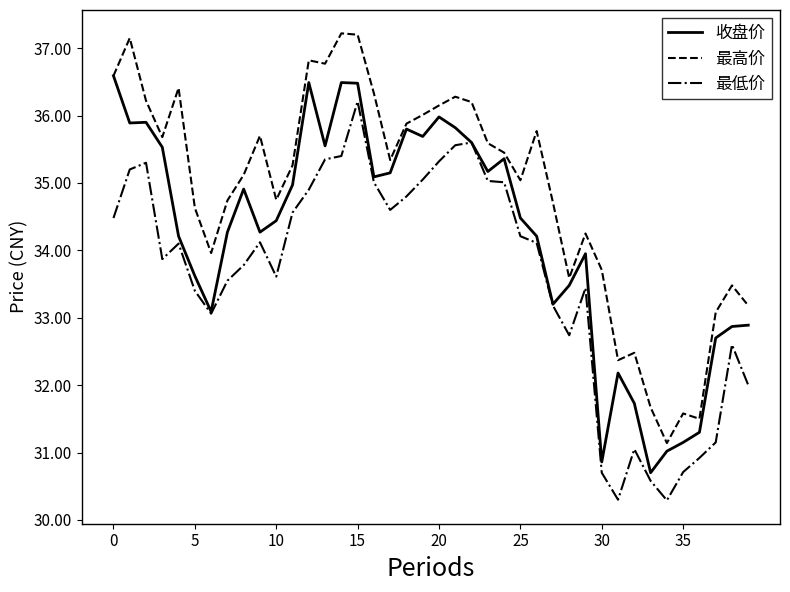

Count the number of categories in the chart.

40